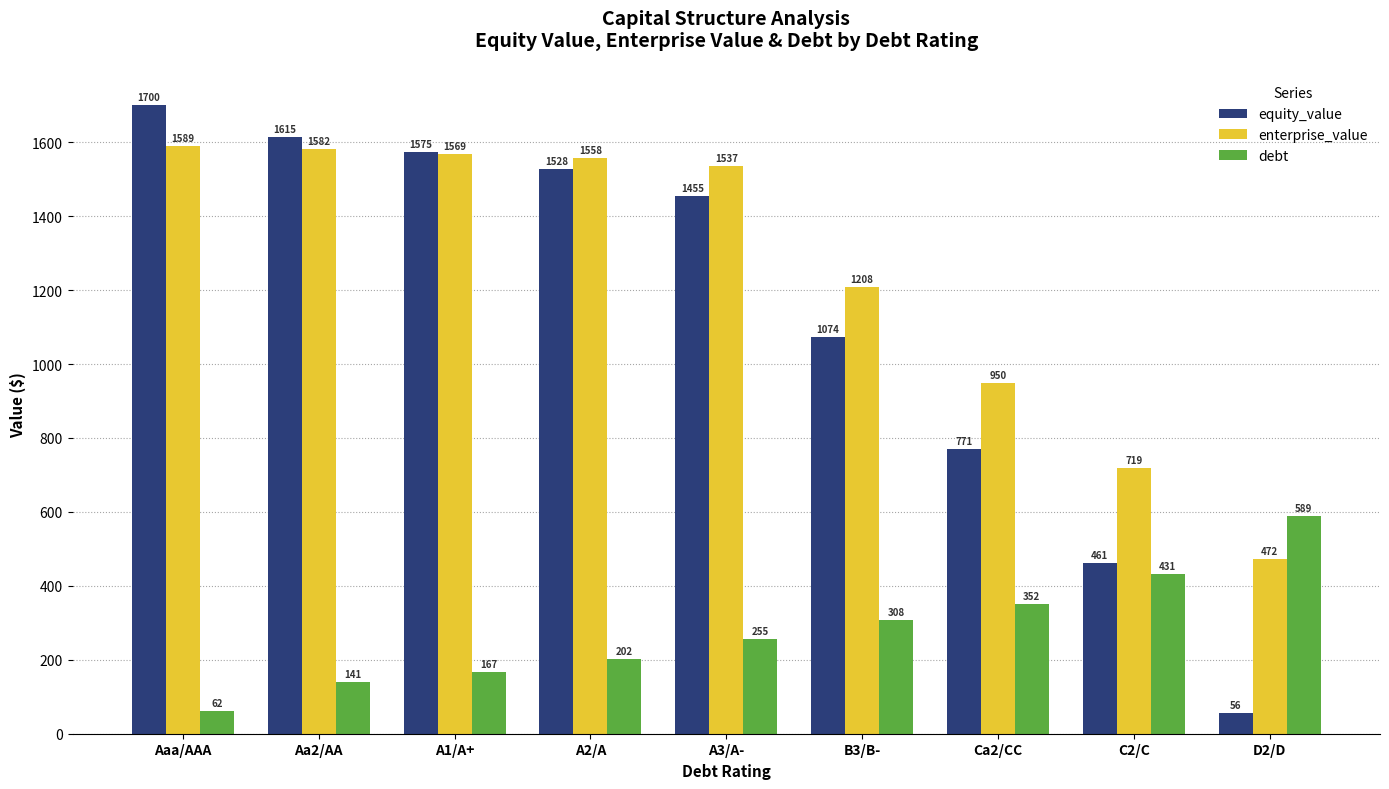

The value of equity_value at Ca2/CC is 771.3. True or false?

True